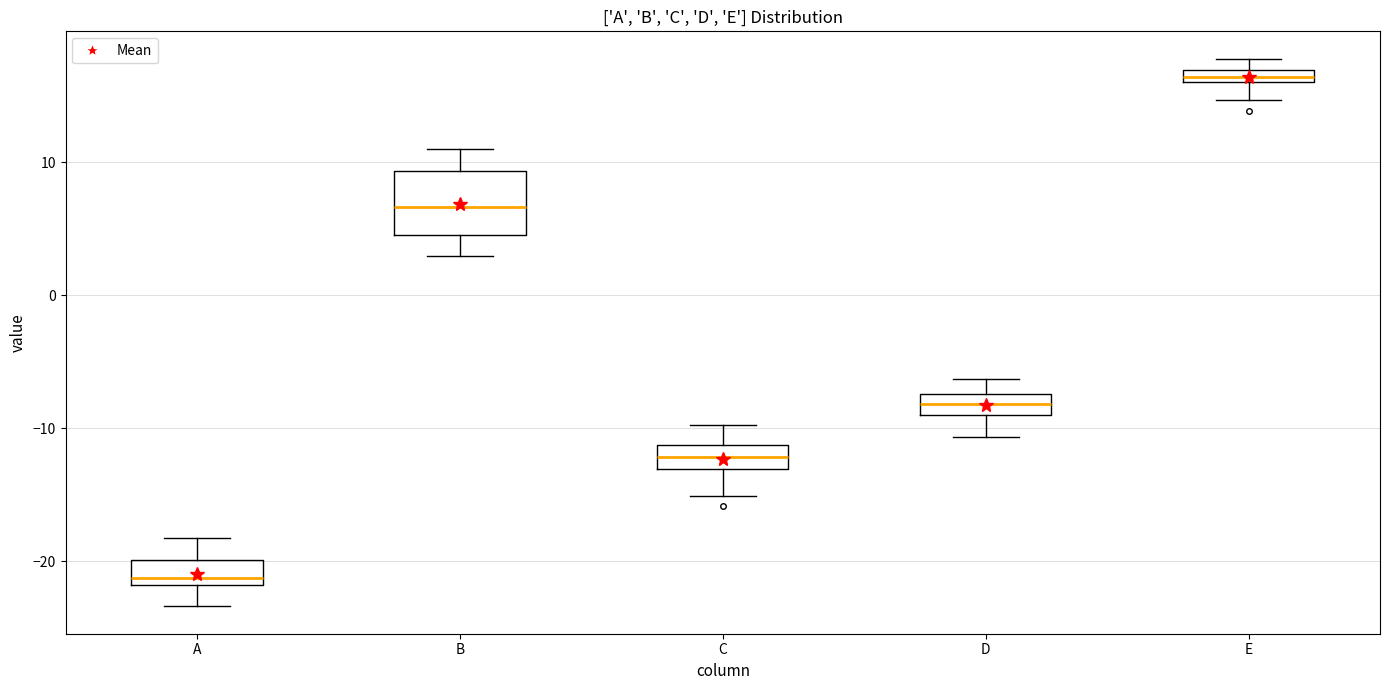

Which box's median line is the highest?

E